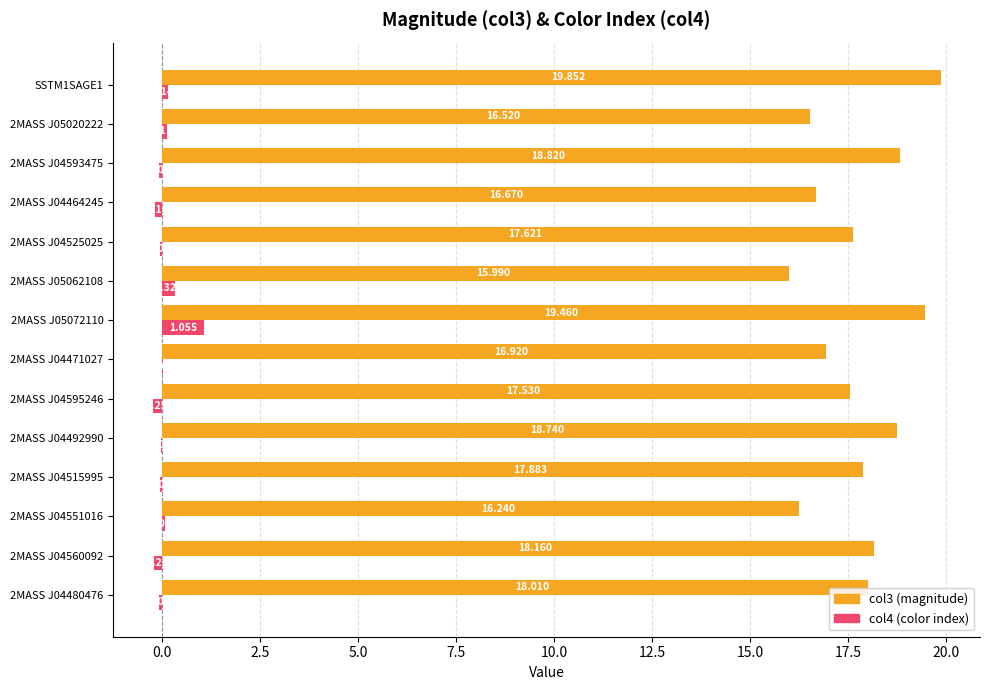

Is the value of col3 (magnitude) at 2MASS J04551016 greater than the value of col4 (color index) at 2MASS J04525025?

Yes